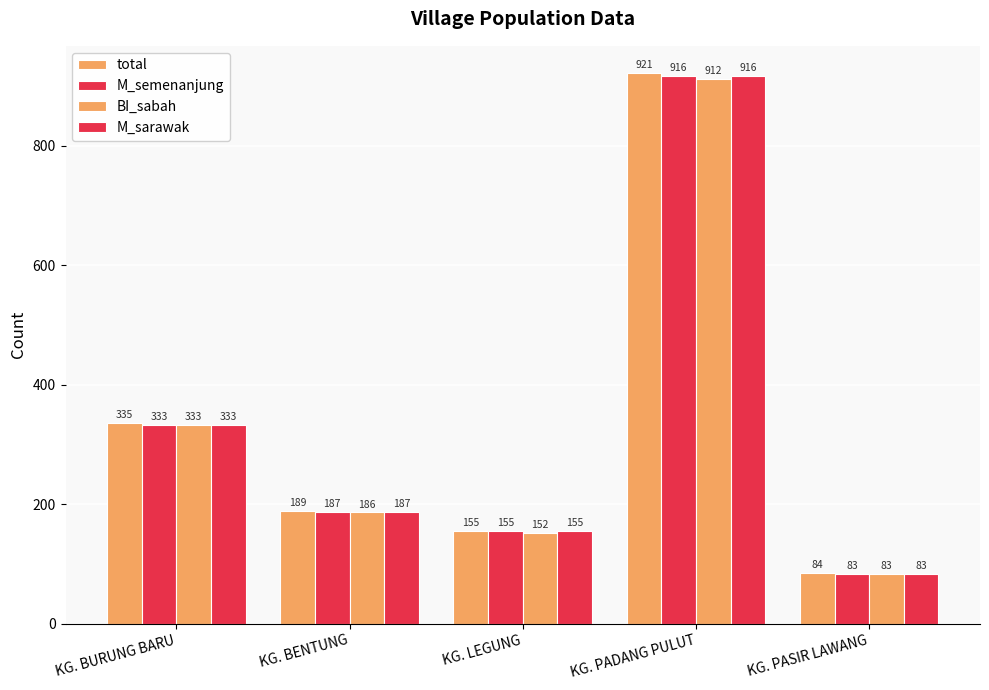

Between KG. BURUNG BARU and KG. BENTUNG, which series saw the biggest shift?

BI_sabah